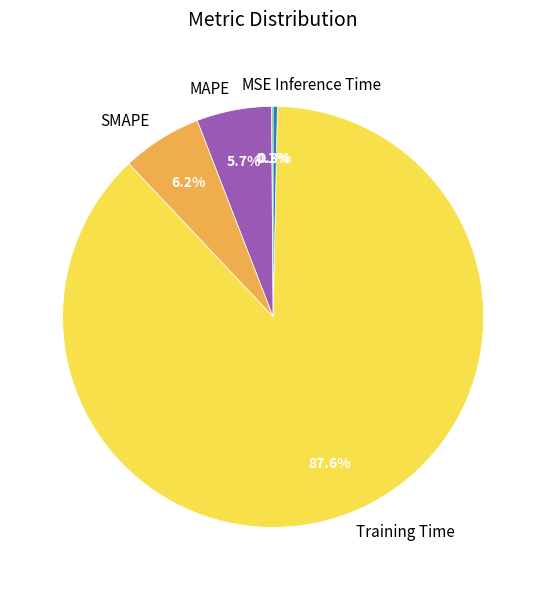

To the nearest percent, what percentage of the pie is Training Time?

88%